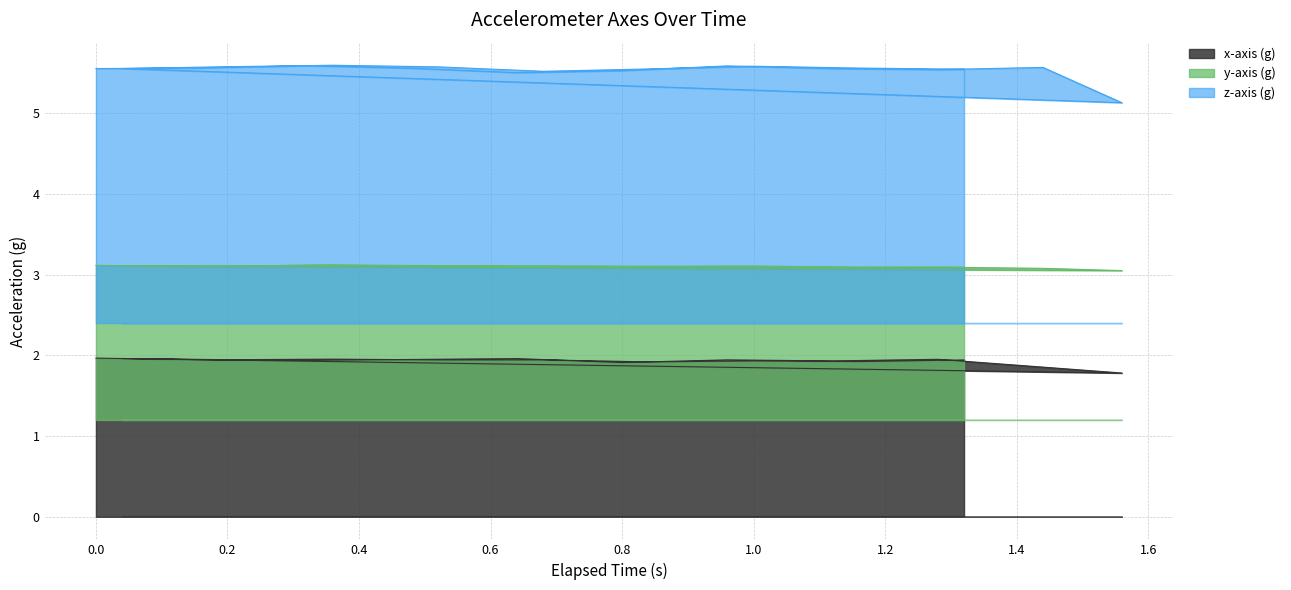

Rank the series by their maximum value, from lowest to highest.

x-axis (g), y-axis (g), z-axis (g)